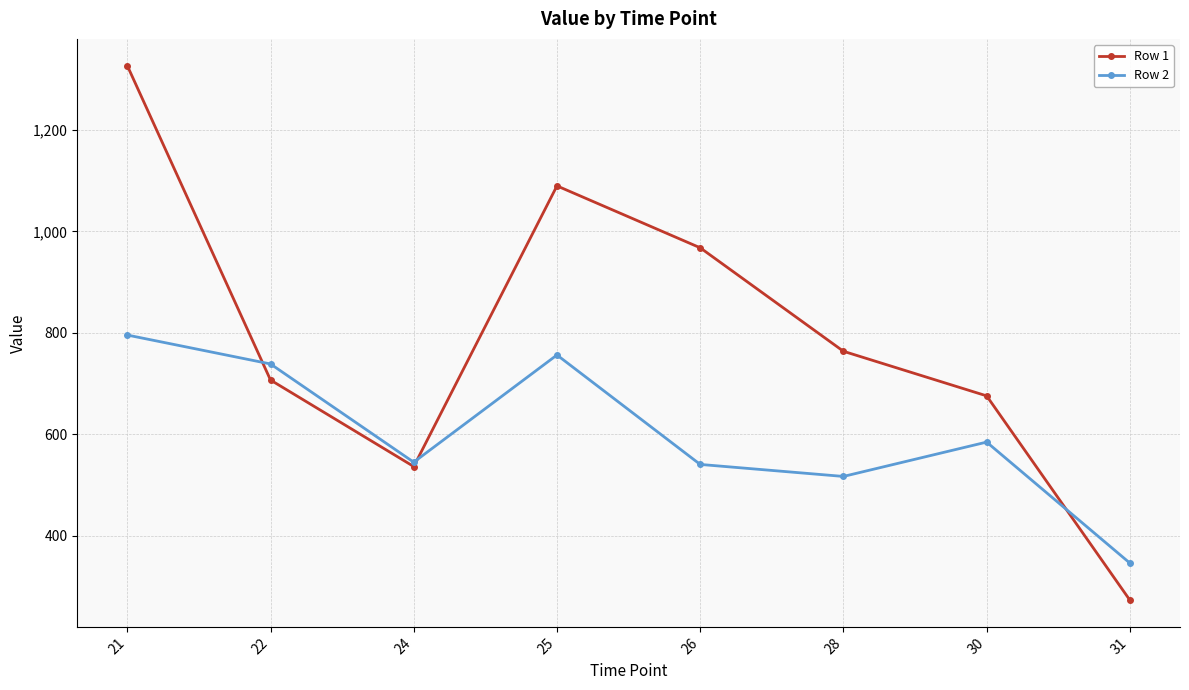

What value does the Row 2 series have at 25?

756.4